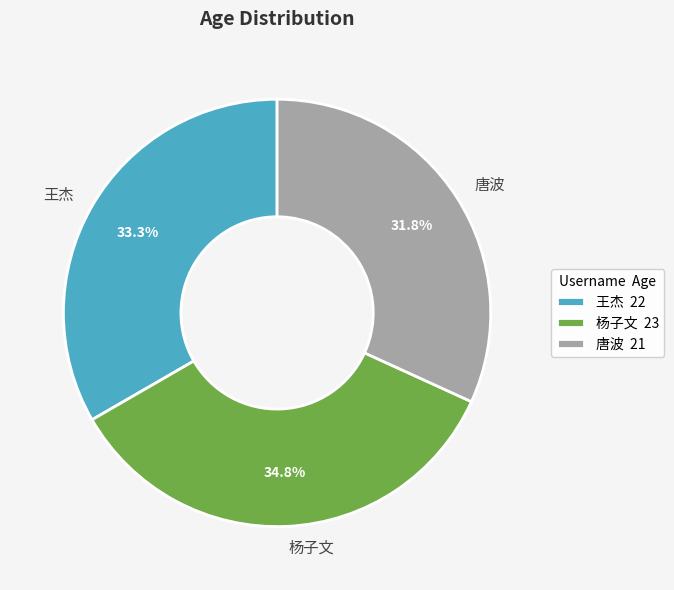

What percentage is NOT represented by 杨子文?

65.2%